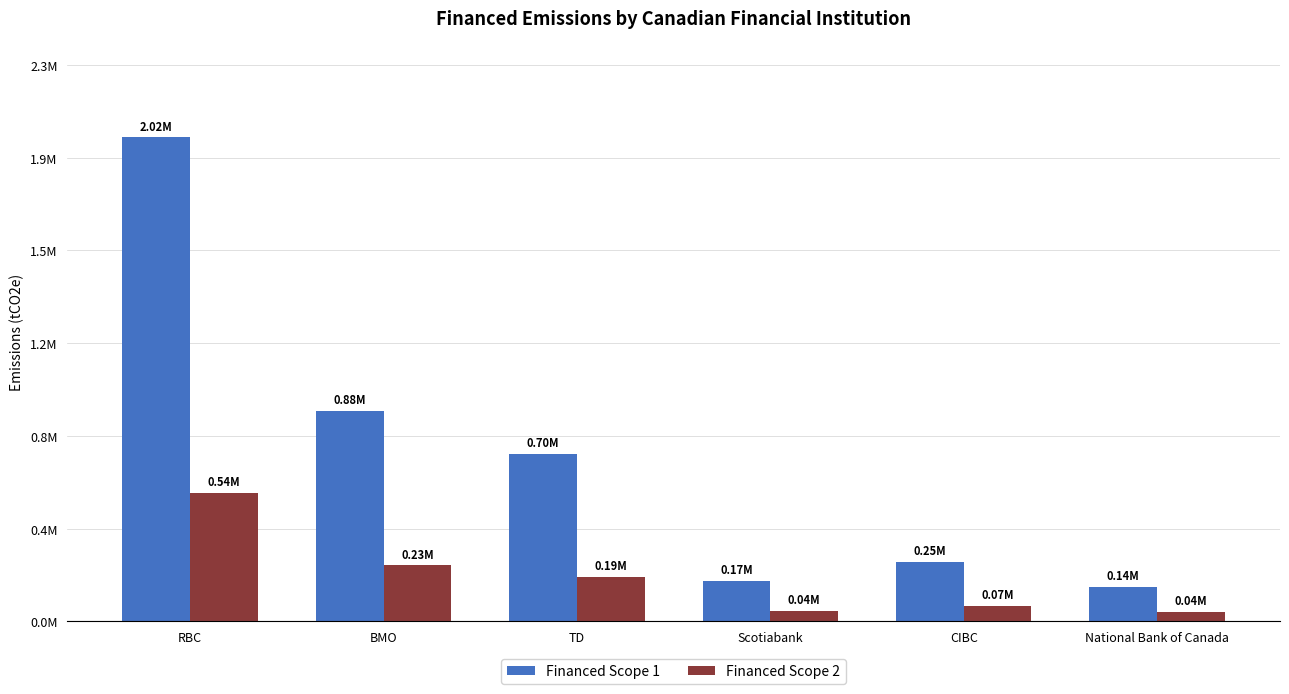

Are the bars grouped side by side (vs. stacked)?

Yes